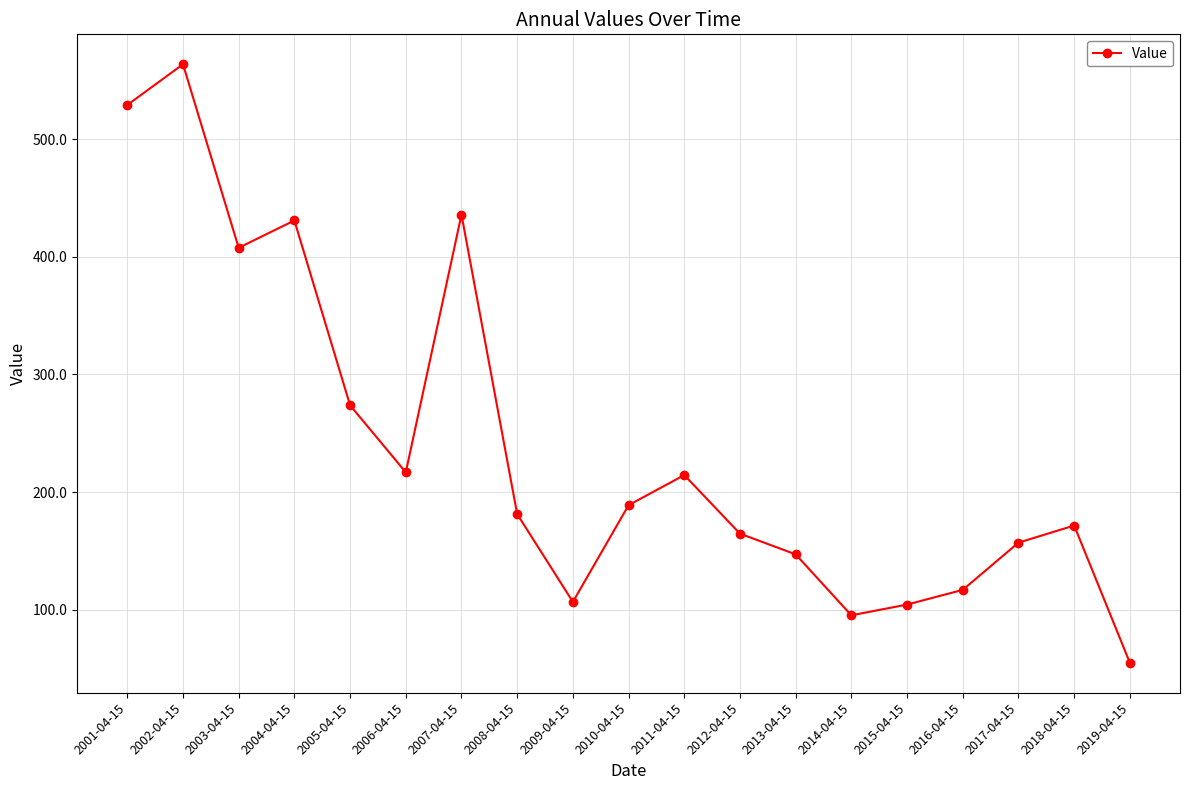

True or false: the data shows 655.0 at 2003-04-15.

False